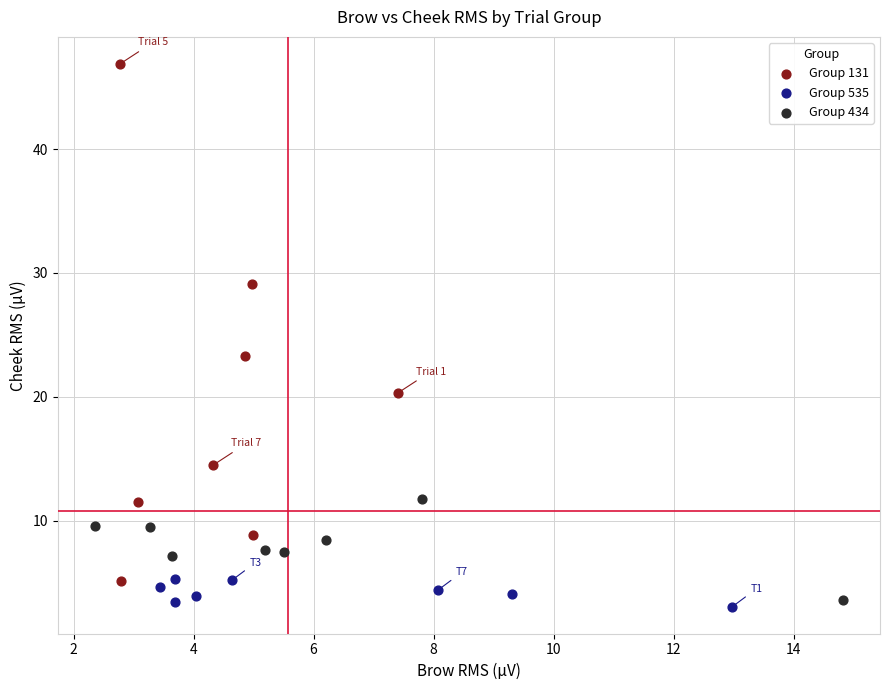

Which series has the largest Y range (max minus min)?

Group 131